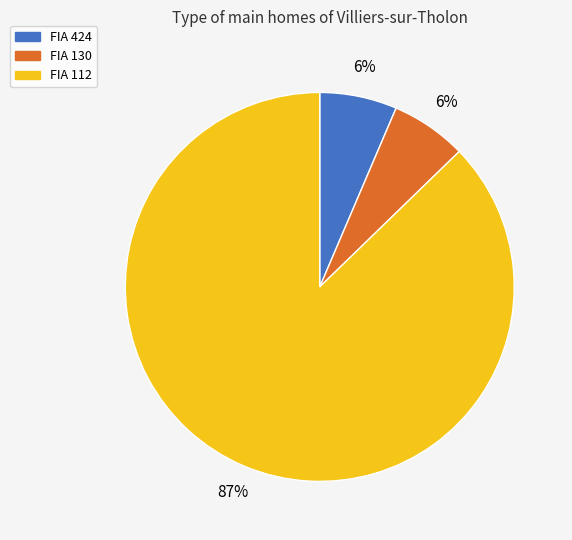

How many segments does this pie chart have?

3